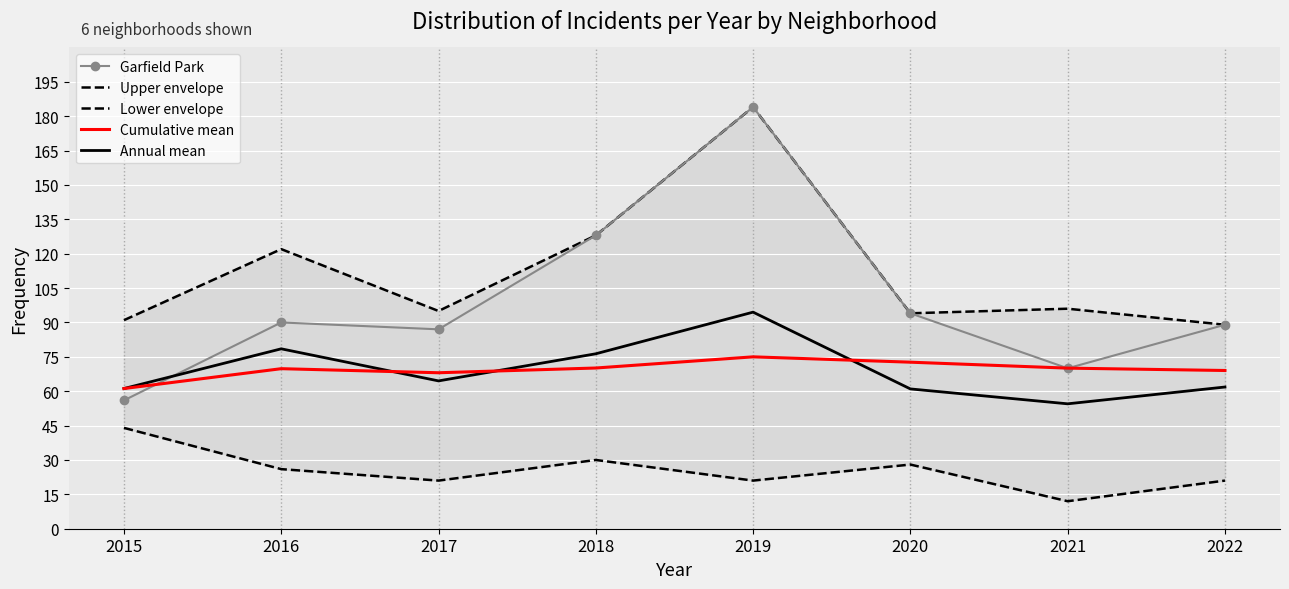

Reading right to left, transcribe all the data shown in this chart.

Garfield Park: 2022=89.0	2021=70.0	2020=94.0	2019=184.0	2018=128.0	2017=87.0	2016=90.0	2015=56.0
Upper envelope: 2022=89.0	2021=96.0	2020=94.0	2019=184.0	2018=128.0	2017=95.0	2016=122.0	2015=91.0
Lower envelope: 2022=21.0	2021=12.0	2020=28.0	2019=21.0	2018=30.0	2017=21.0	2016=26.0	2015=44.0
Cumulative mean: 2022=69.0	2021=70.1	2020=72.7	2019=75.0	2018=70.1	2017=68.1	2016=69.8	2015=61.2
Annual mean: 2022=61.8	2021=54.5	2020=61.0	2019=94.5	2018=76.3	2017=64.5	2016=78.5	2015=61.2